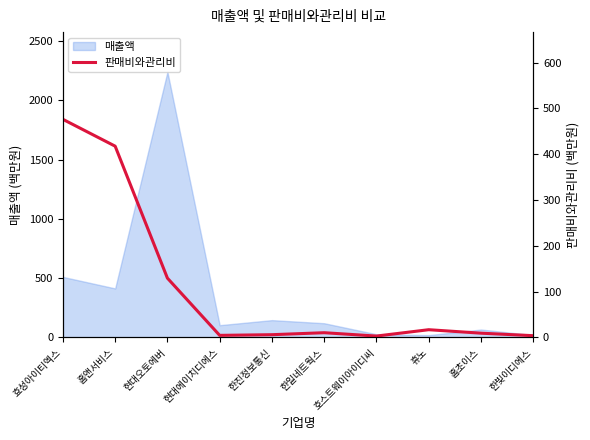

At which label does 매출액 reach its peak?

현대오토에버